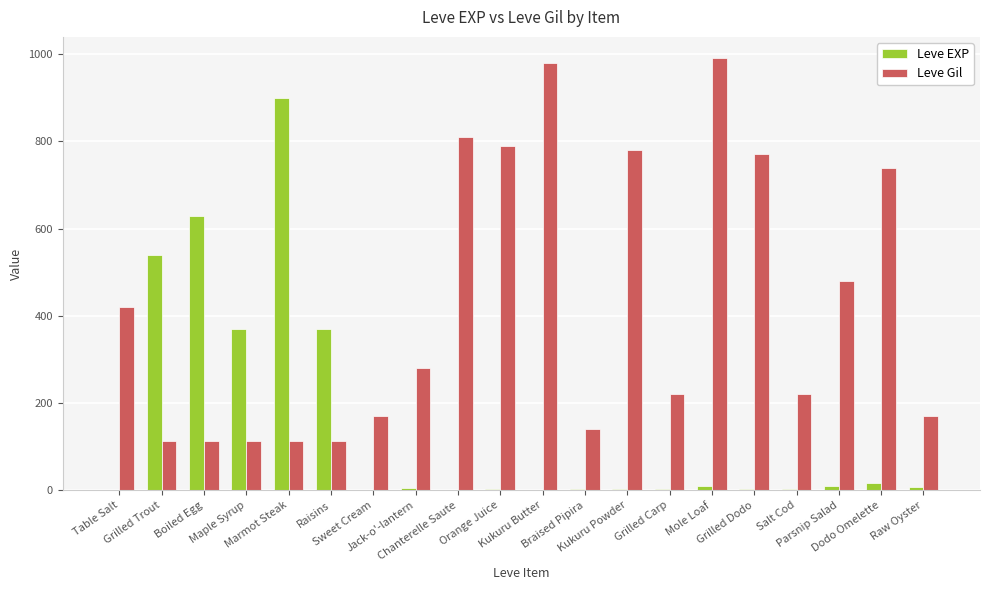

What is the sum of all Leve Gil values?

8521